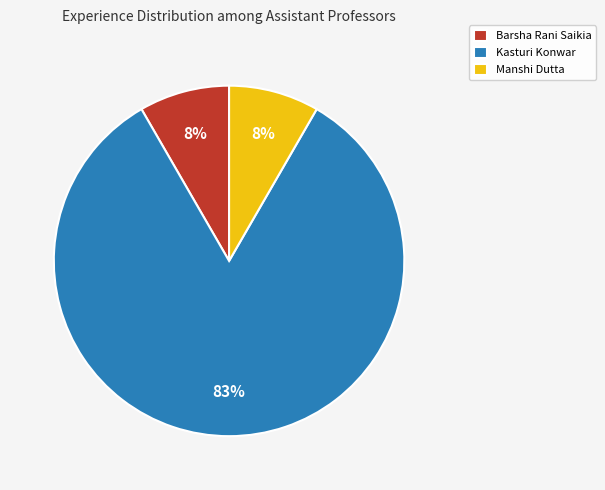

Approximately how many times larger is the value at Manshi Dutta compared to Barsha Rani Saikia?

1.0